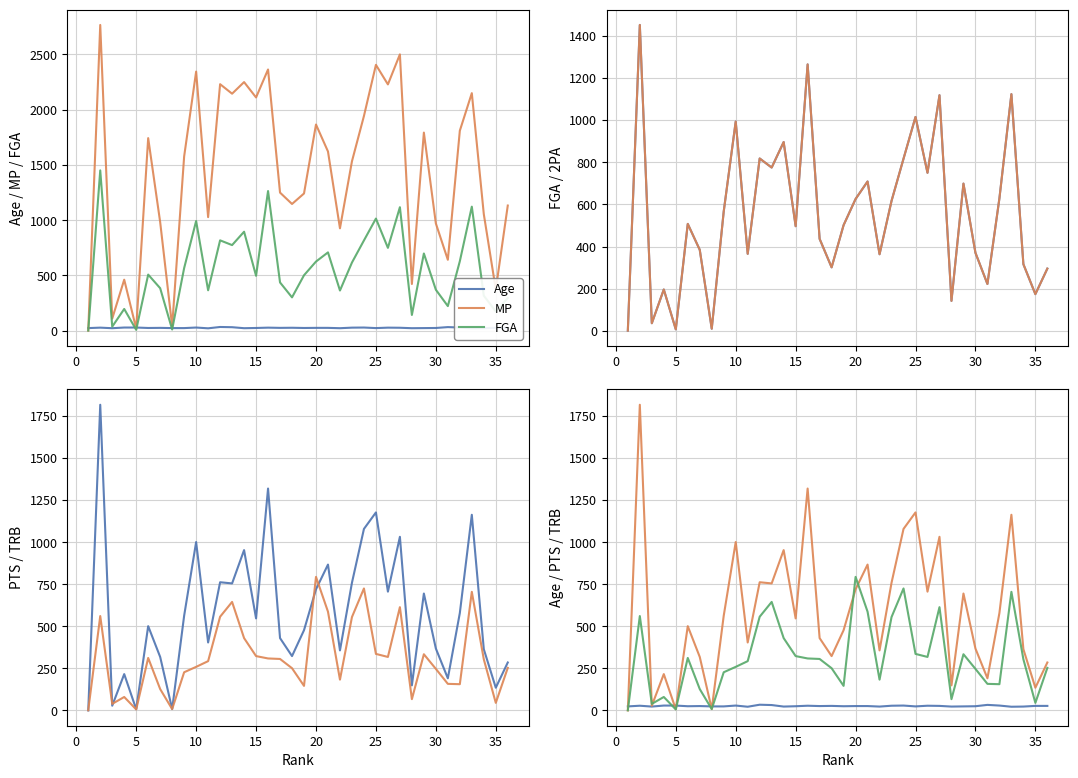

Which series has the largest total across all categories?

MP